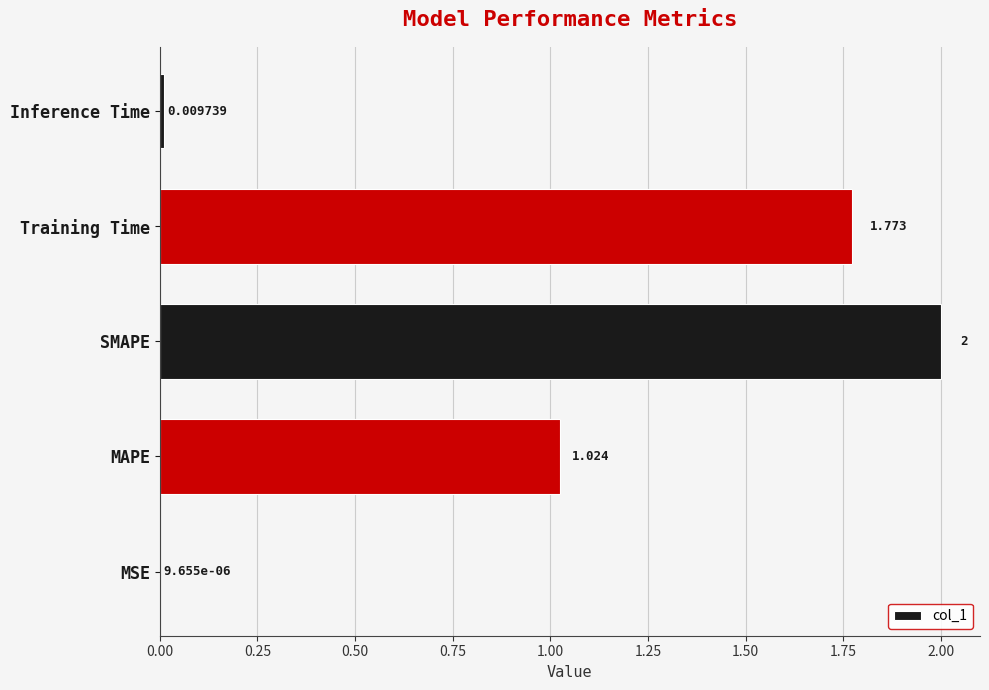

Where is the data nearest to the value 1?

MAPE